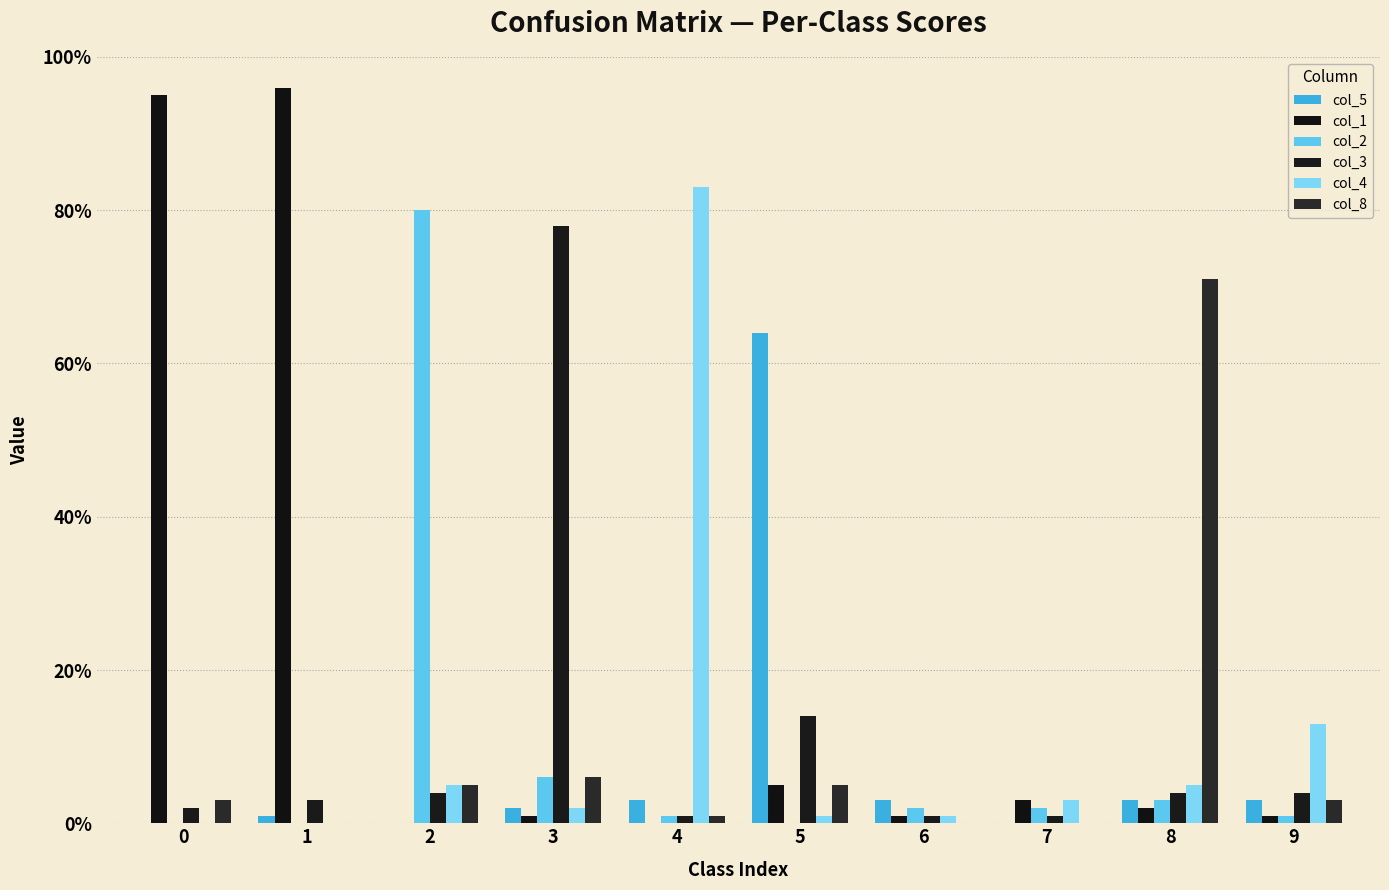

How many groups of bars are there?

10